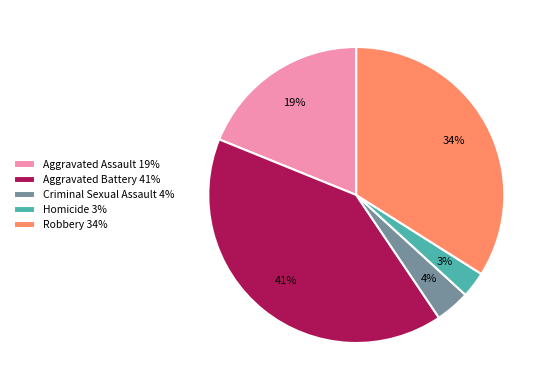

Does any single category account for the majority?

No